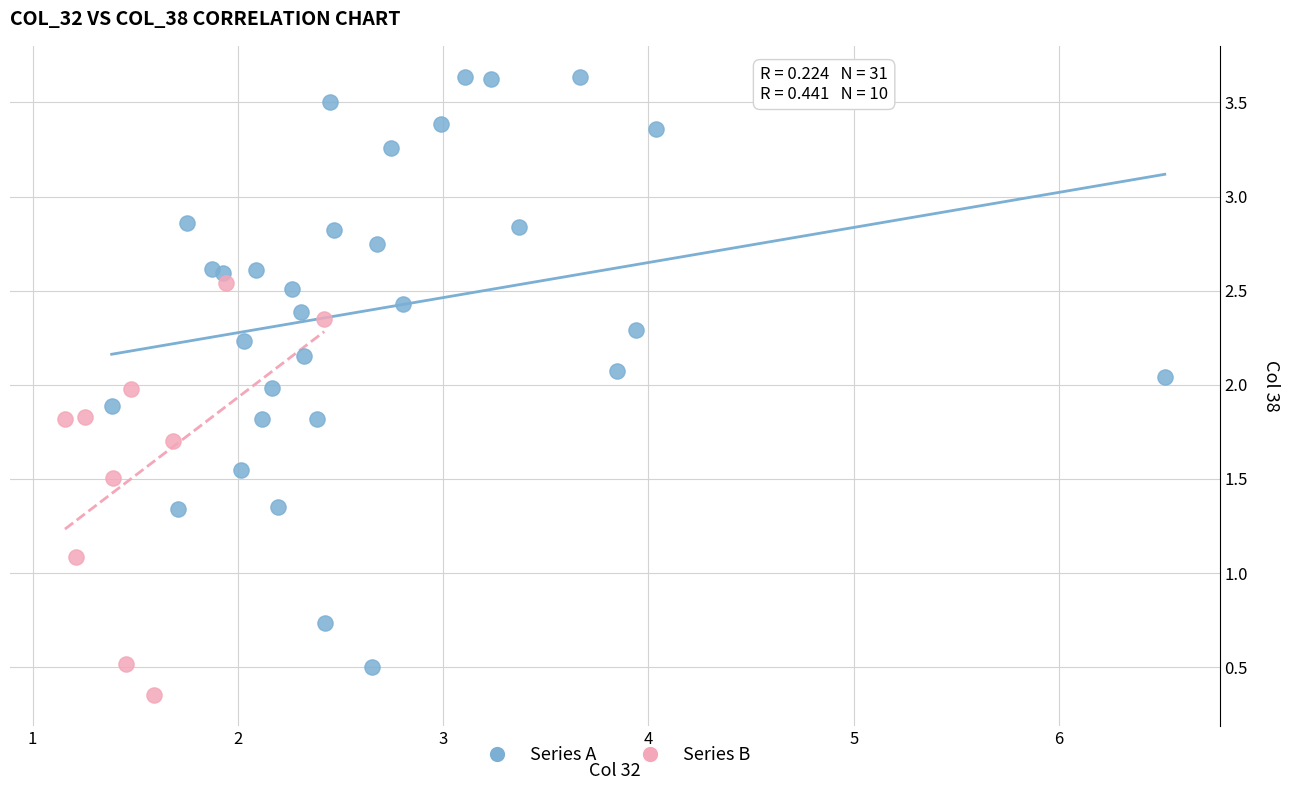

Which series reaches the maximum Y coordinate?

Series A